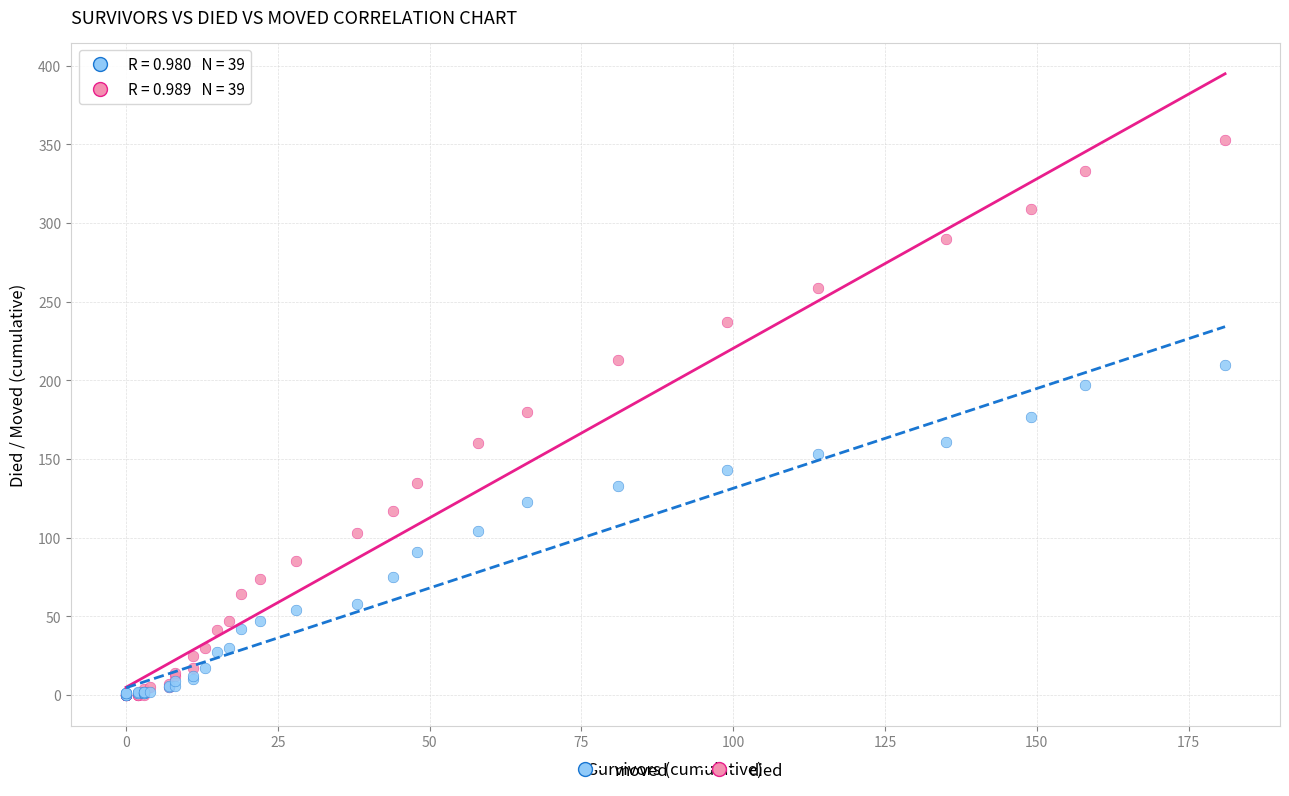

What are all the series names shown in the legend?

moved, died